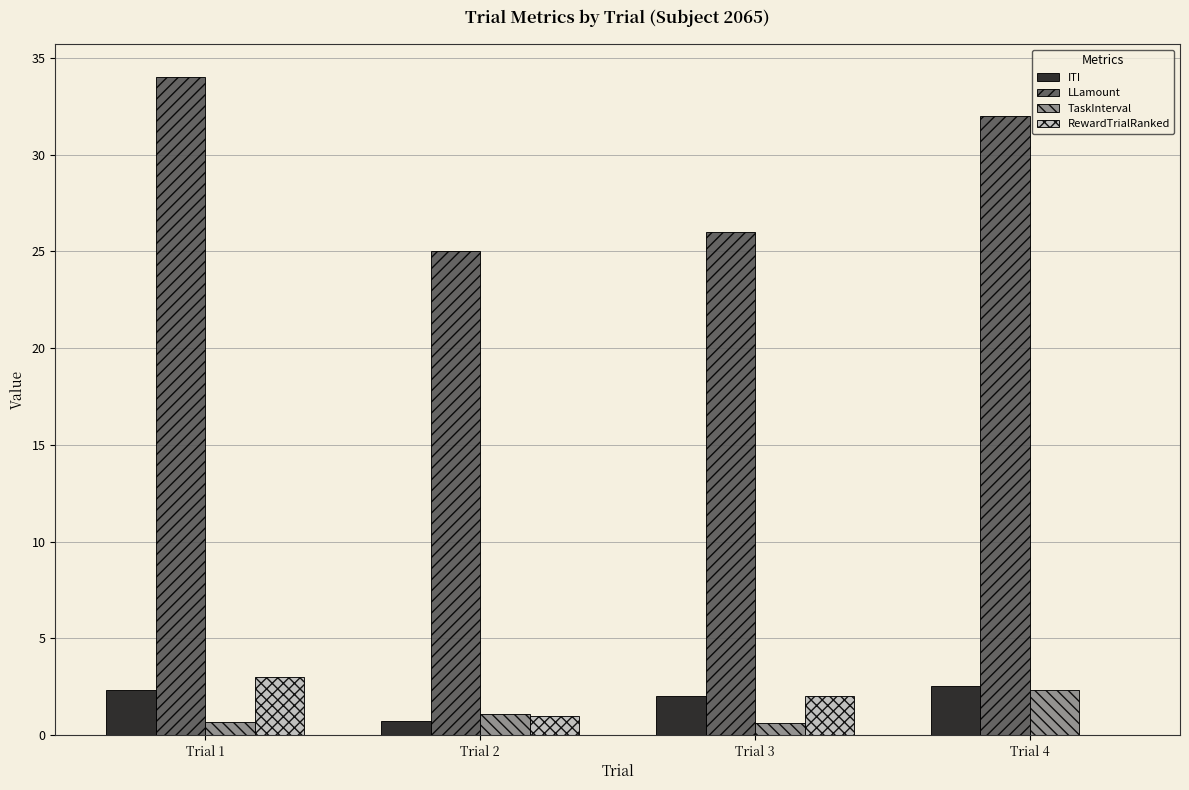

Are the bars grouped side by side (vs. stacked)?

Yes